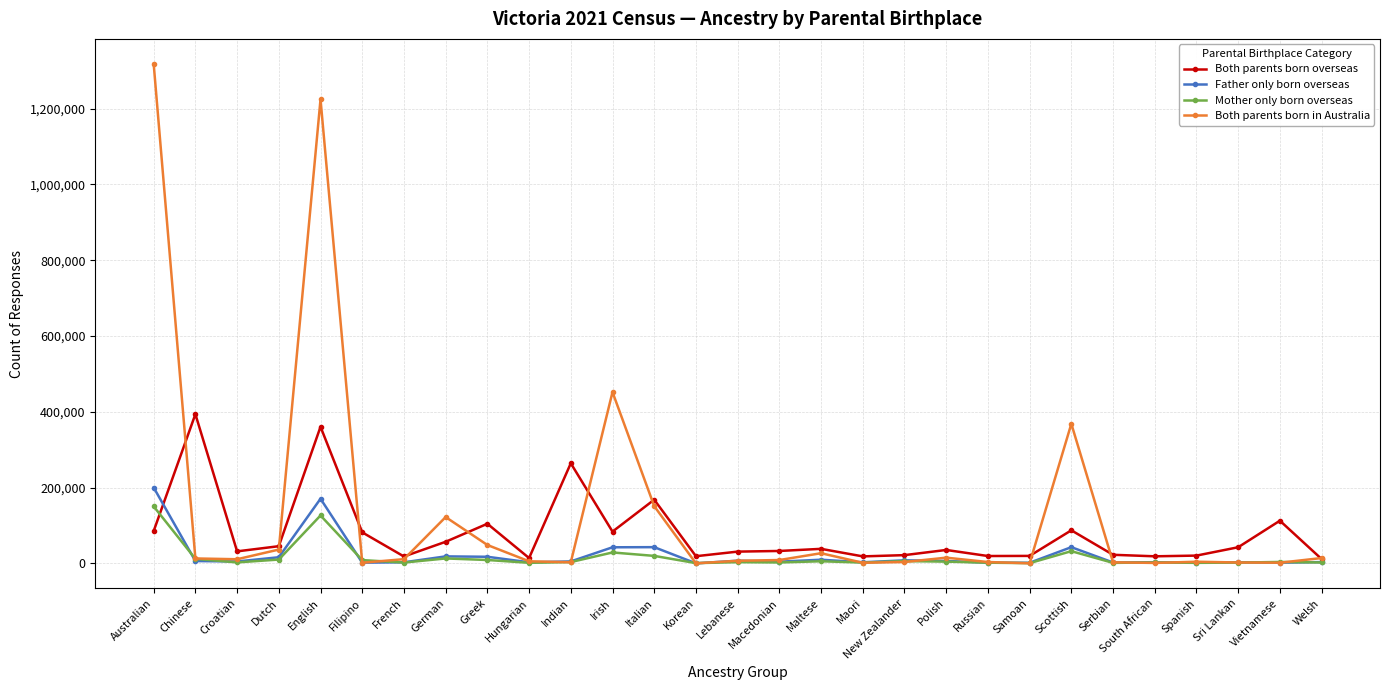

At how many categories does at least one series exceed 921904?

2